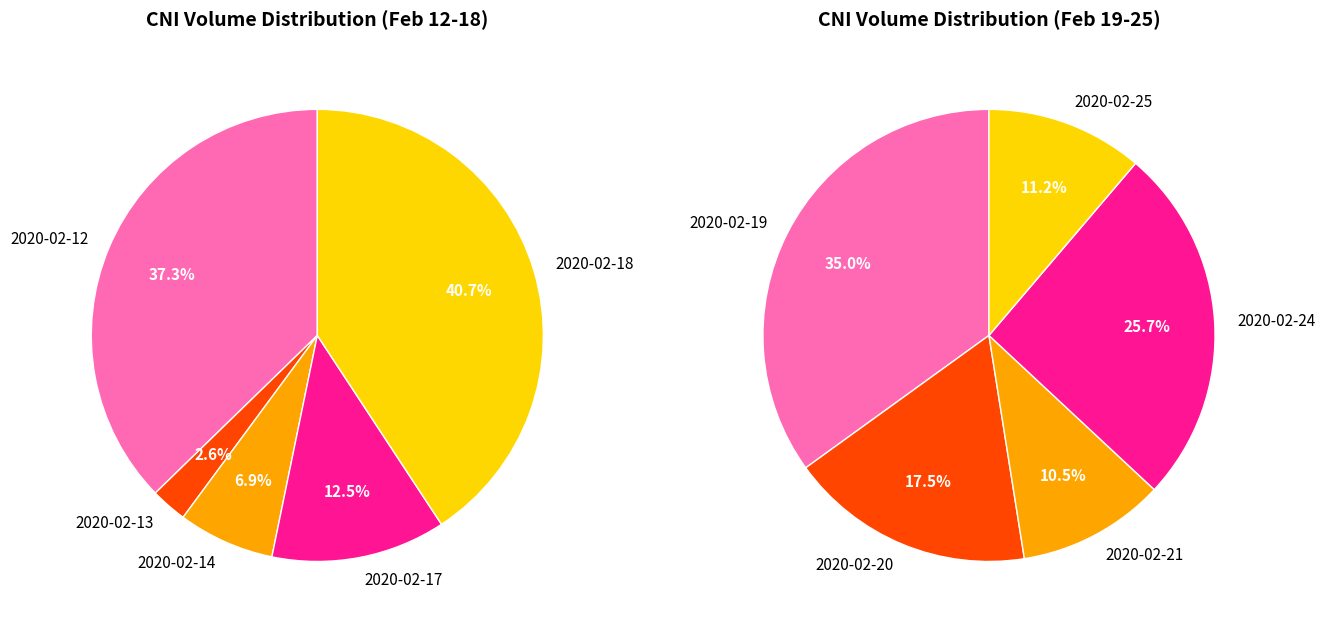

To the nearest percent, what portion does 4 represent?

41%